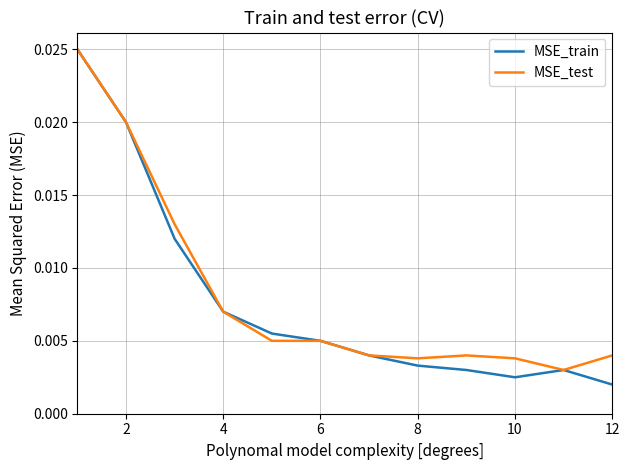

Which series has the widest spread of values?

MSE_train